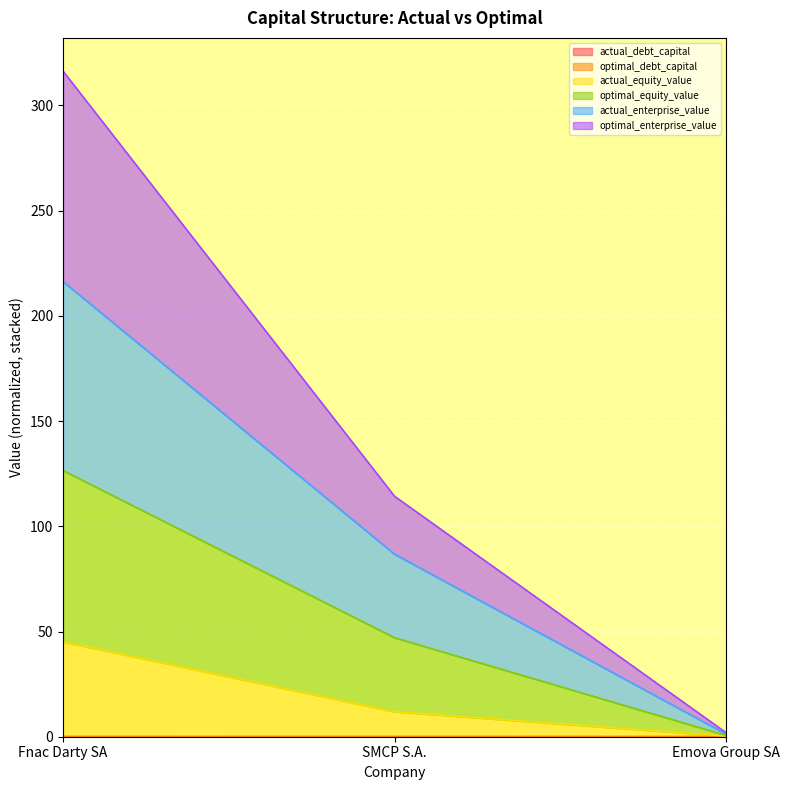

What are all the series names shown in the legend?

actual_debt_capital, optimal_debt_capital, actual_equity_value, optimal_equity_value, actual_enterprise_value, optimal_enterprise_value